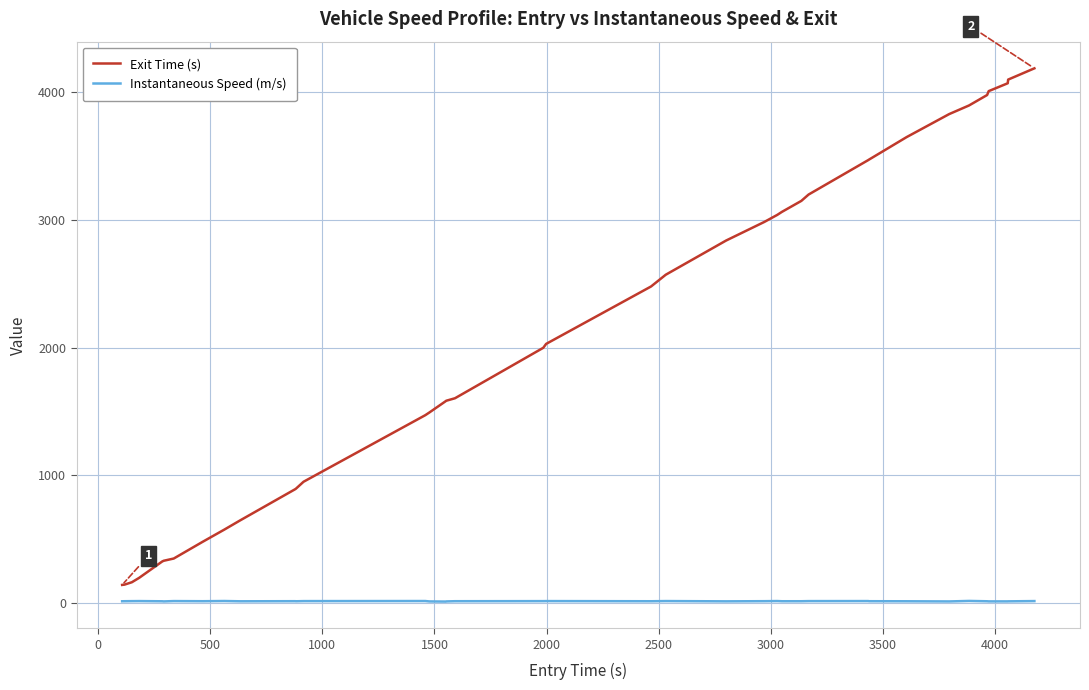

True or false: Exit Time (s) and Instantaneous Speed (m/s) cross at least once.

False